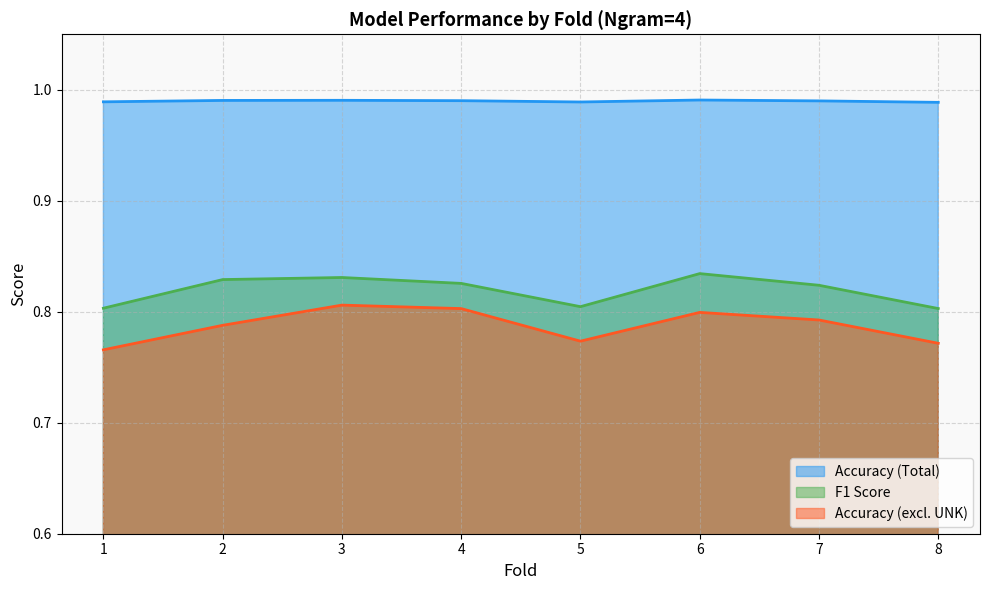

The Accuracy (Total) series shows 1.0 at 2. True or false?

True